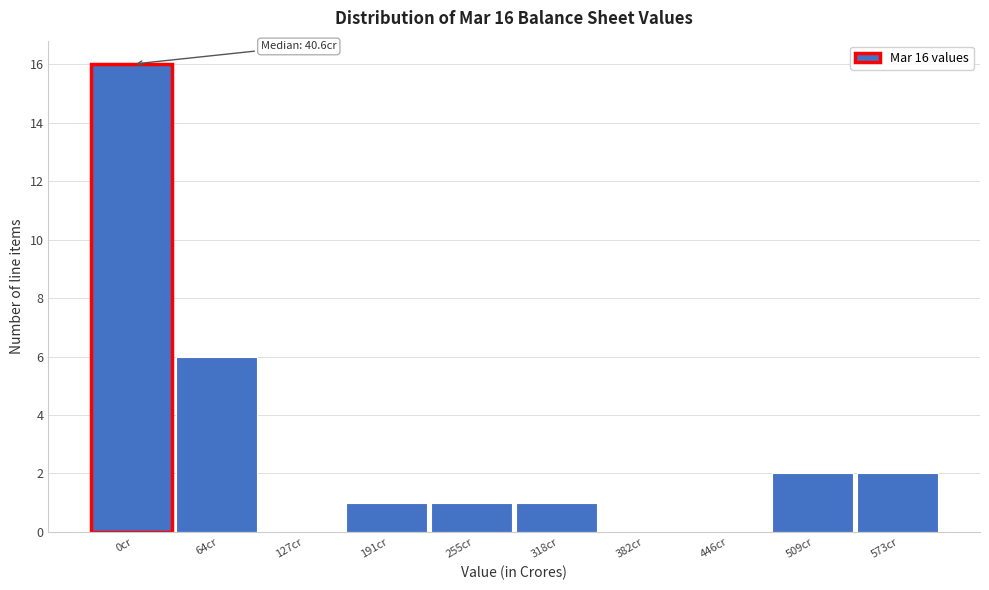

Reading left to right, list all the values displayed in this chart.

0cr=16	64cr=6	127cr=0	191cr=1	255cr=1	318cr=1	382cr=0	446cr=0	509cr=2	573cr=2